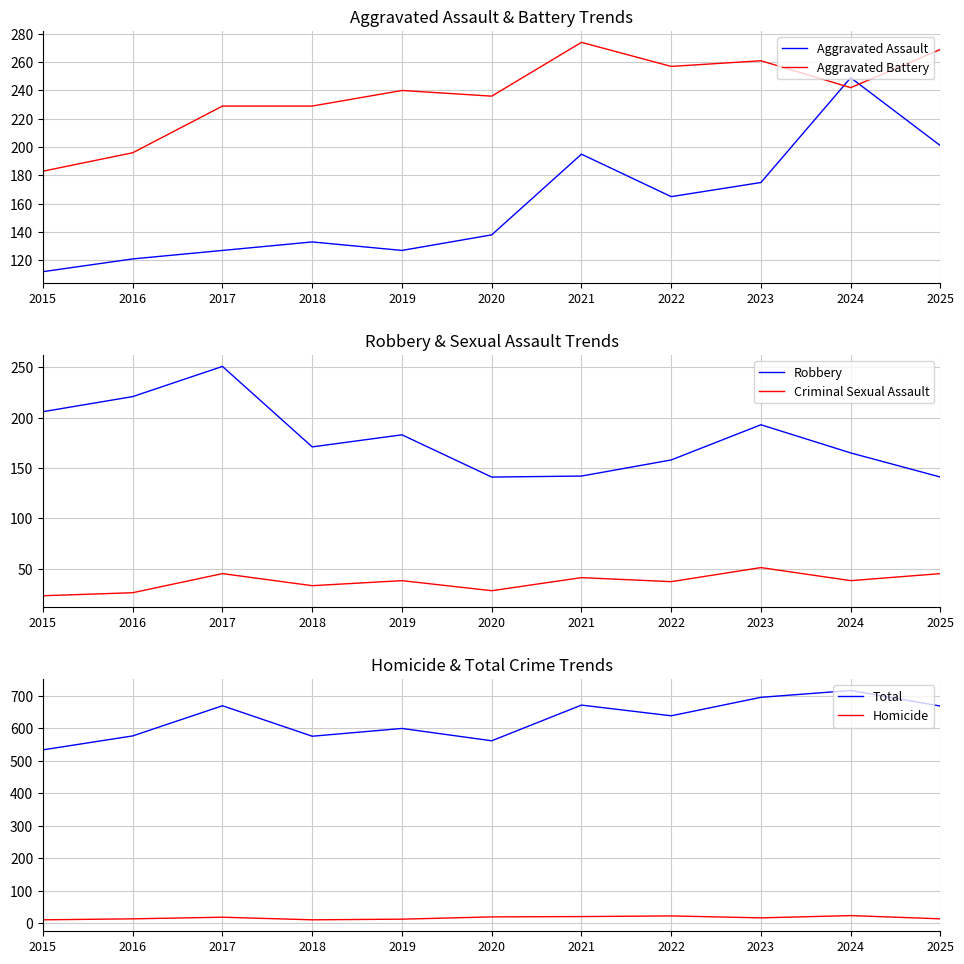

At which category is the sum across all series the highest?

2024